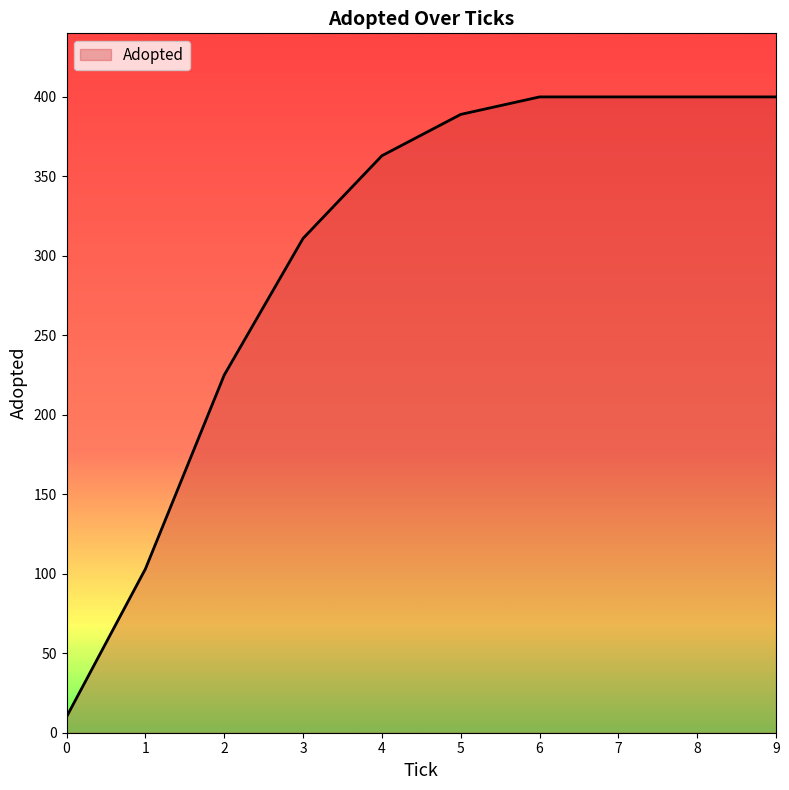

What is the greatest value displayed?

400